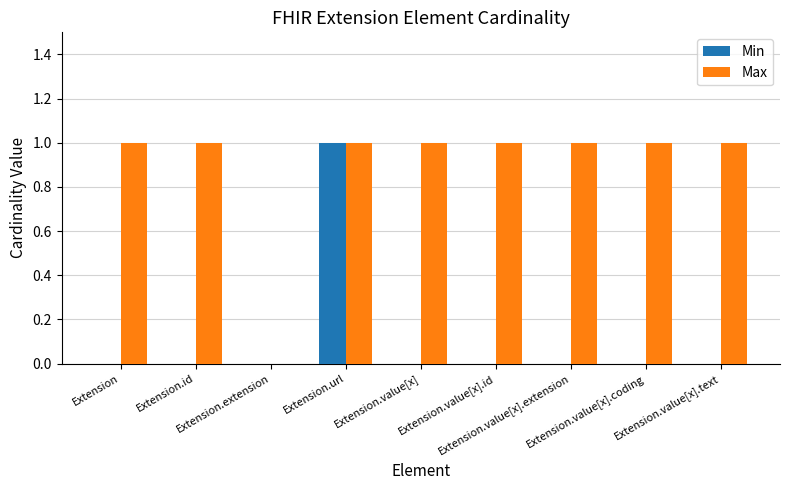

Which series has the largest total across all categories?

Max